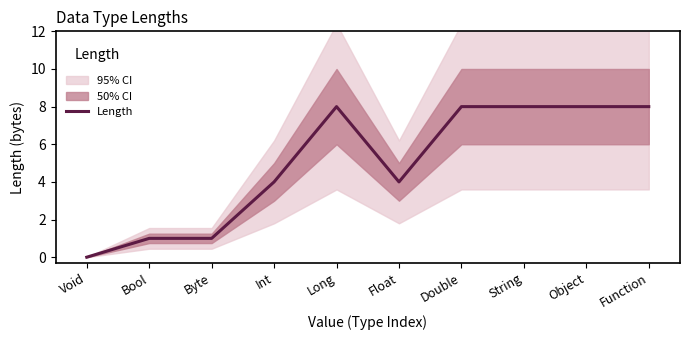

How many points are lower than both their immediate neighbors (excluding endpoints)?

1